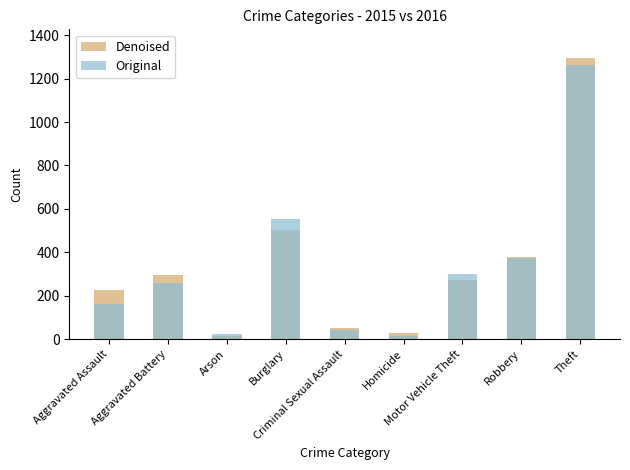

The value of Original at Criminal Sexual Assault is 19. True or false?

False